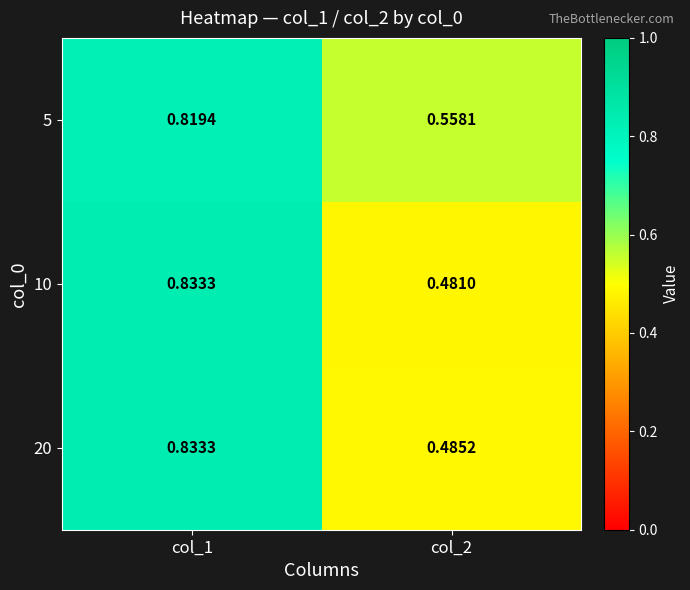

Is the value of 10 at col_2 greater than the value of 5 at col_2?

No